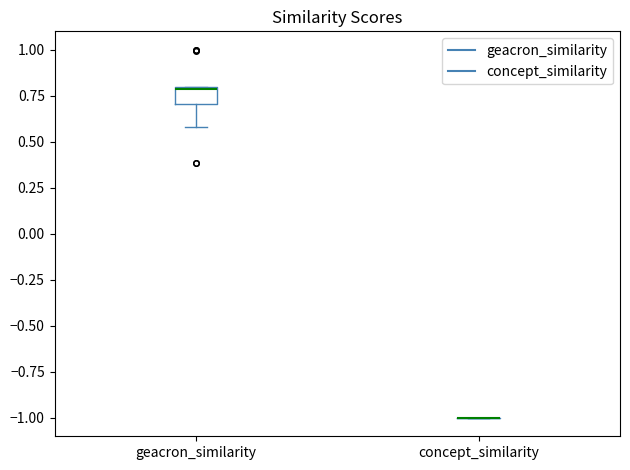

Reading left to right, read every box against the y-axis: the position of its median line, the range the box covers, and the ends of its whiskers. The values are not printed on the chart, so give them approximately, as read against the axis.

geacron_similarity: median 0.8, box 0.7 to 0.8, whiskers 0.6 to 0.8
concept_similarity: box collapsed to a line at -1.0, whiskers -1.0 to -1.0